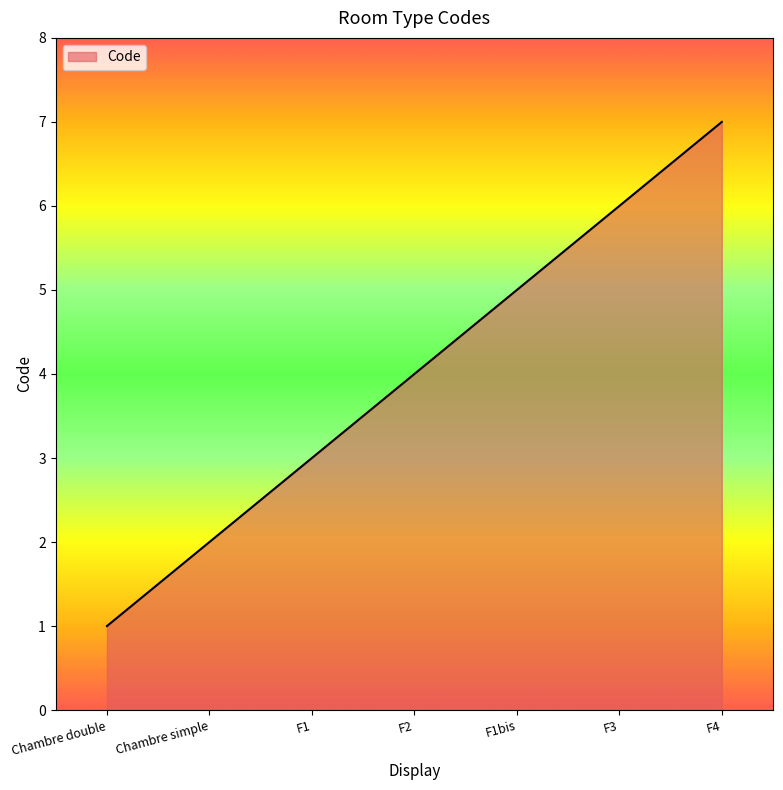

Count the number of data series in this chart.

1